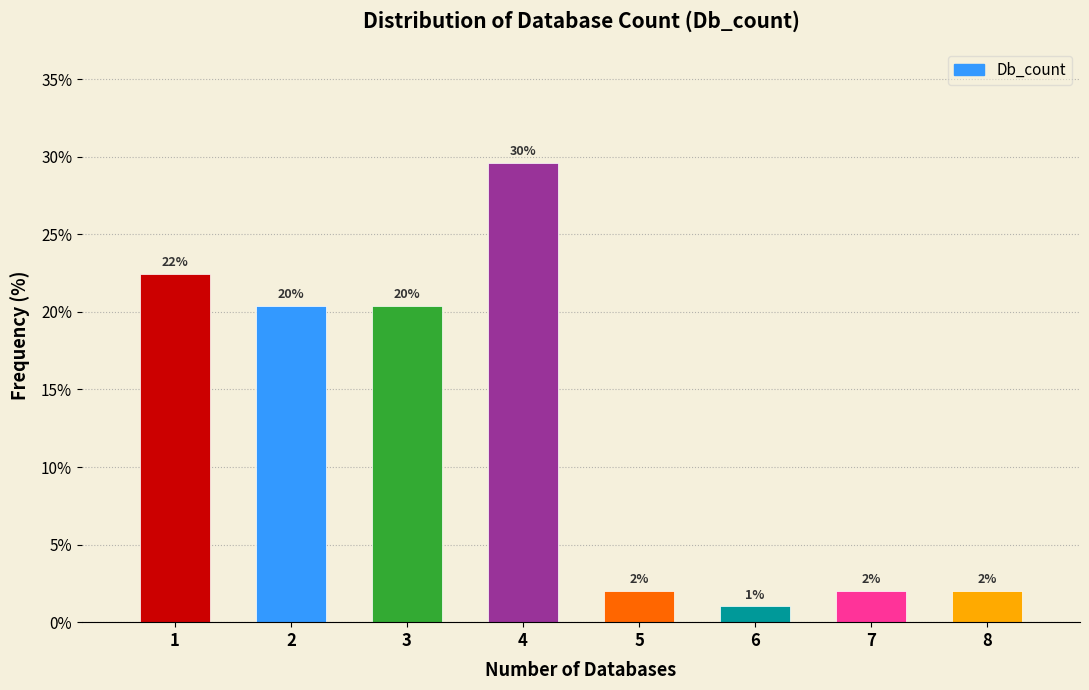

Which range on the x-axis has the tallest bar?

3.5 to 4.5